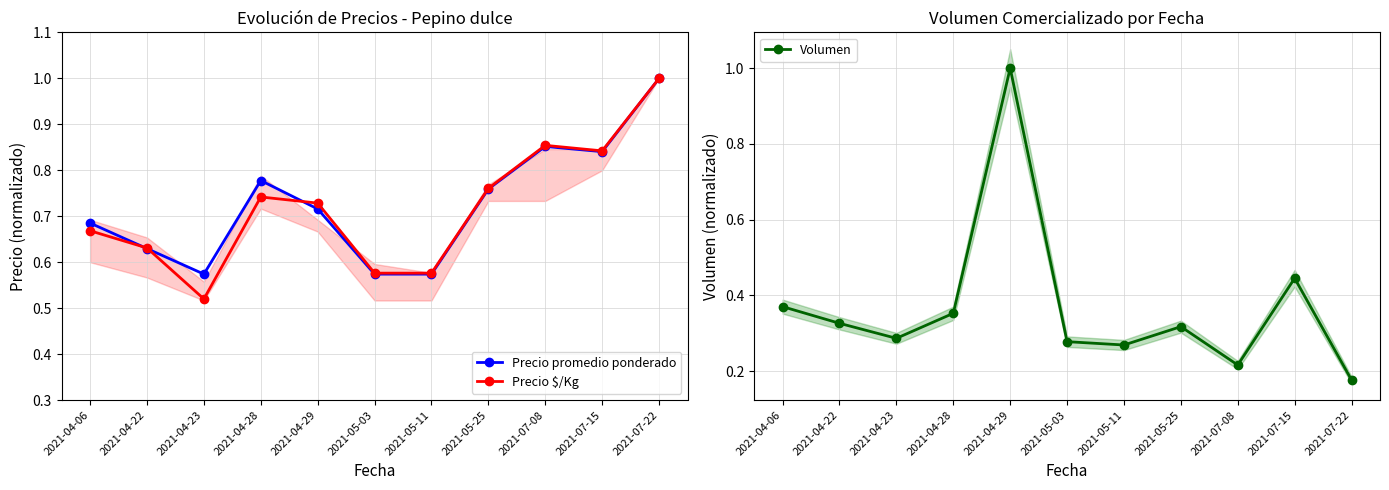

Where is the first local maximum for Precio promedio ponderado?

2021-04-28